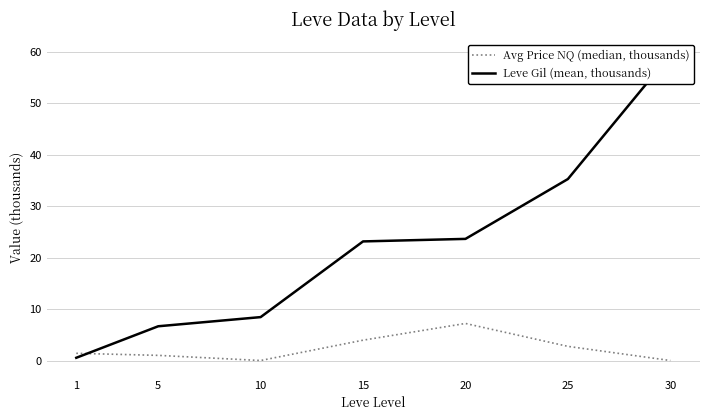

Which series changed the most between 20 and 25?

Leve Gil (mean, thousands)